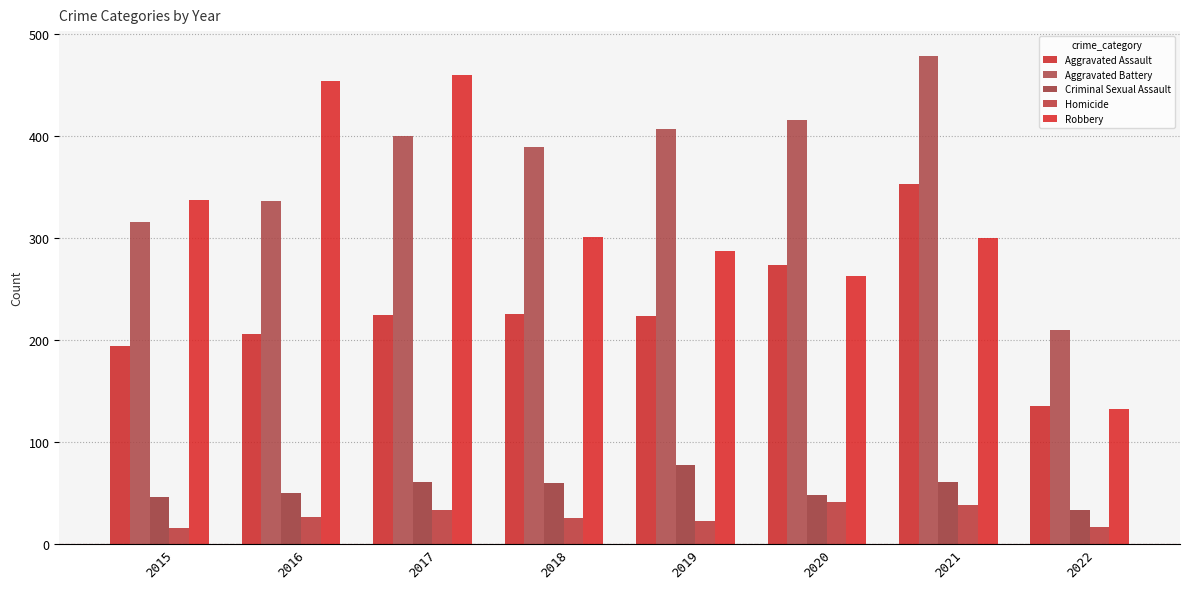

At which category does the chart reach its peak across all series?

2021